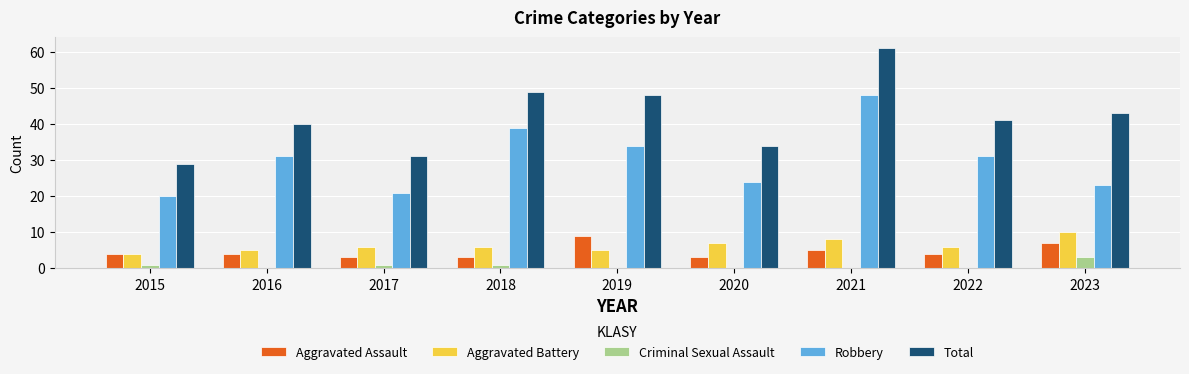

Are the bars grouped side by side (vs. stacked)?

Yes